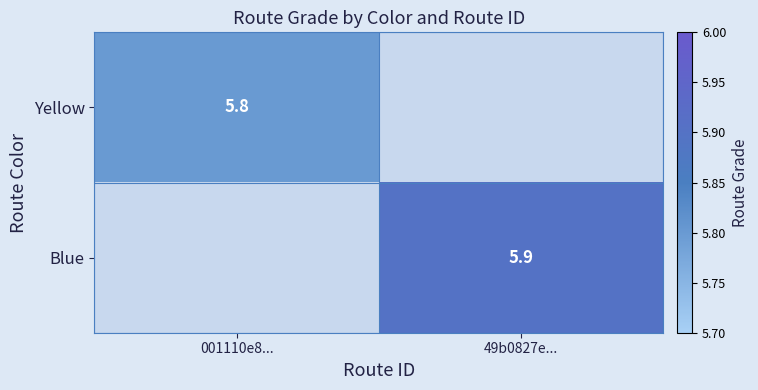

Is it true that Yellow equals 5.8 at 001110e8...?

True